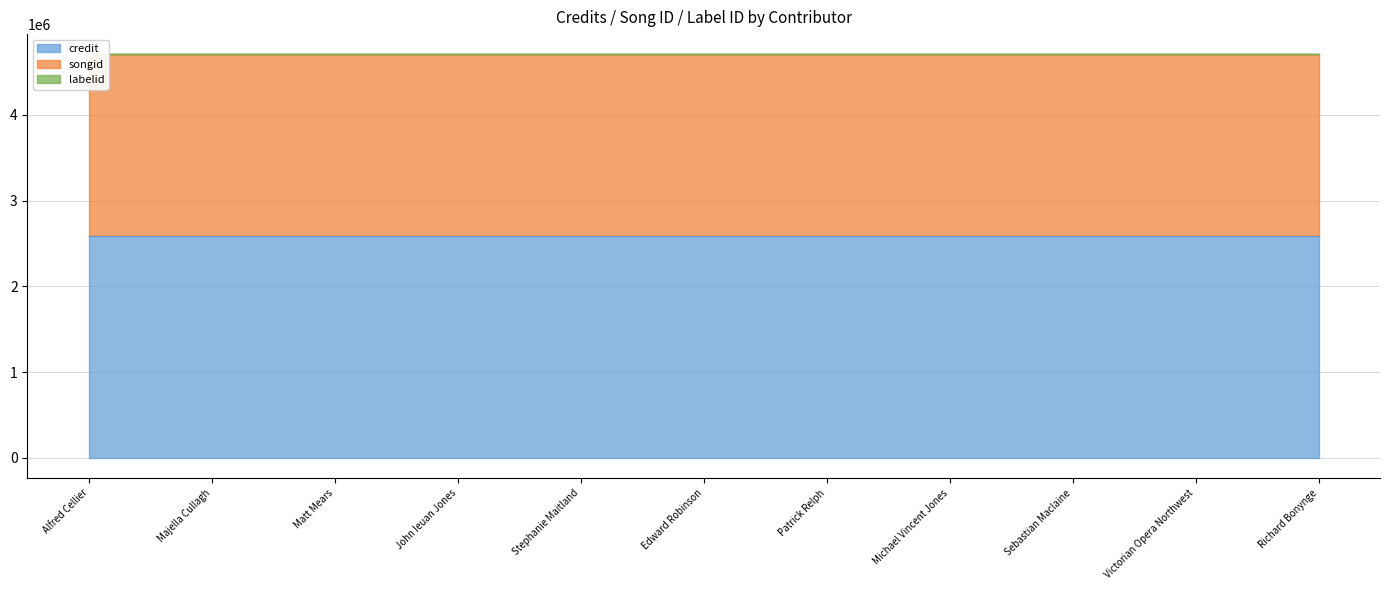

What is the spread (max minus min) of values at Alfred Cellier?

2590447